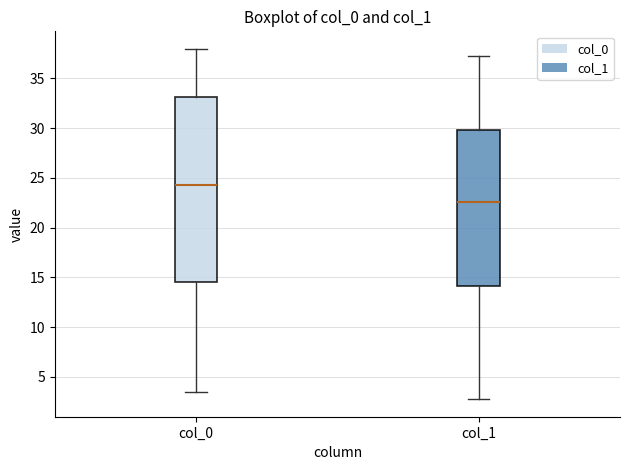

Reading left to right, read every box against the y-axis: the position of its median line, the range the box covers, and the ends of its whiskers. The values are not printed on the chart, so give them approximately, as read against the axis.

col_0: median 24.5, box 14.5 to 33.0, whiskers 3.5 to 38.0
col_1: median 22.5, box 14.0 to 30.0, whiskers 3.0 to 37.5